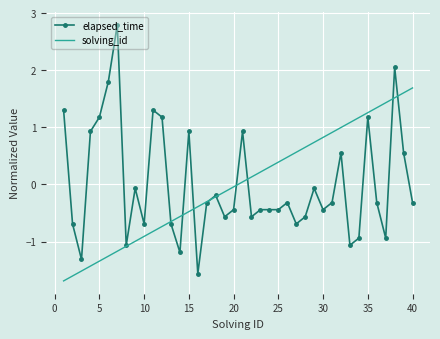

What is the maximum value for solving_id?

1.7